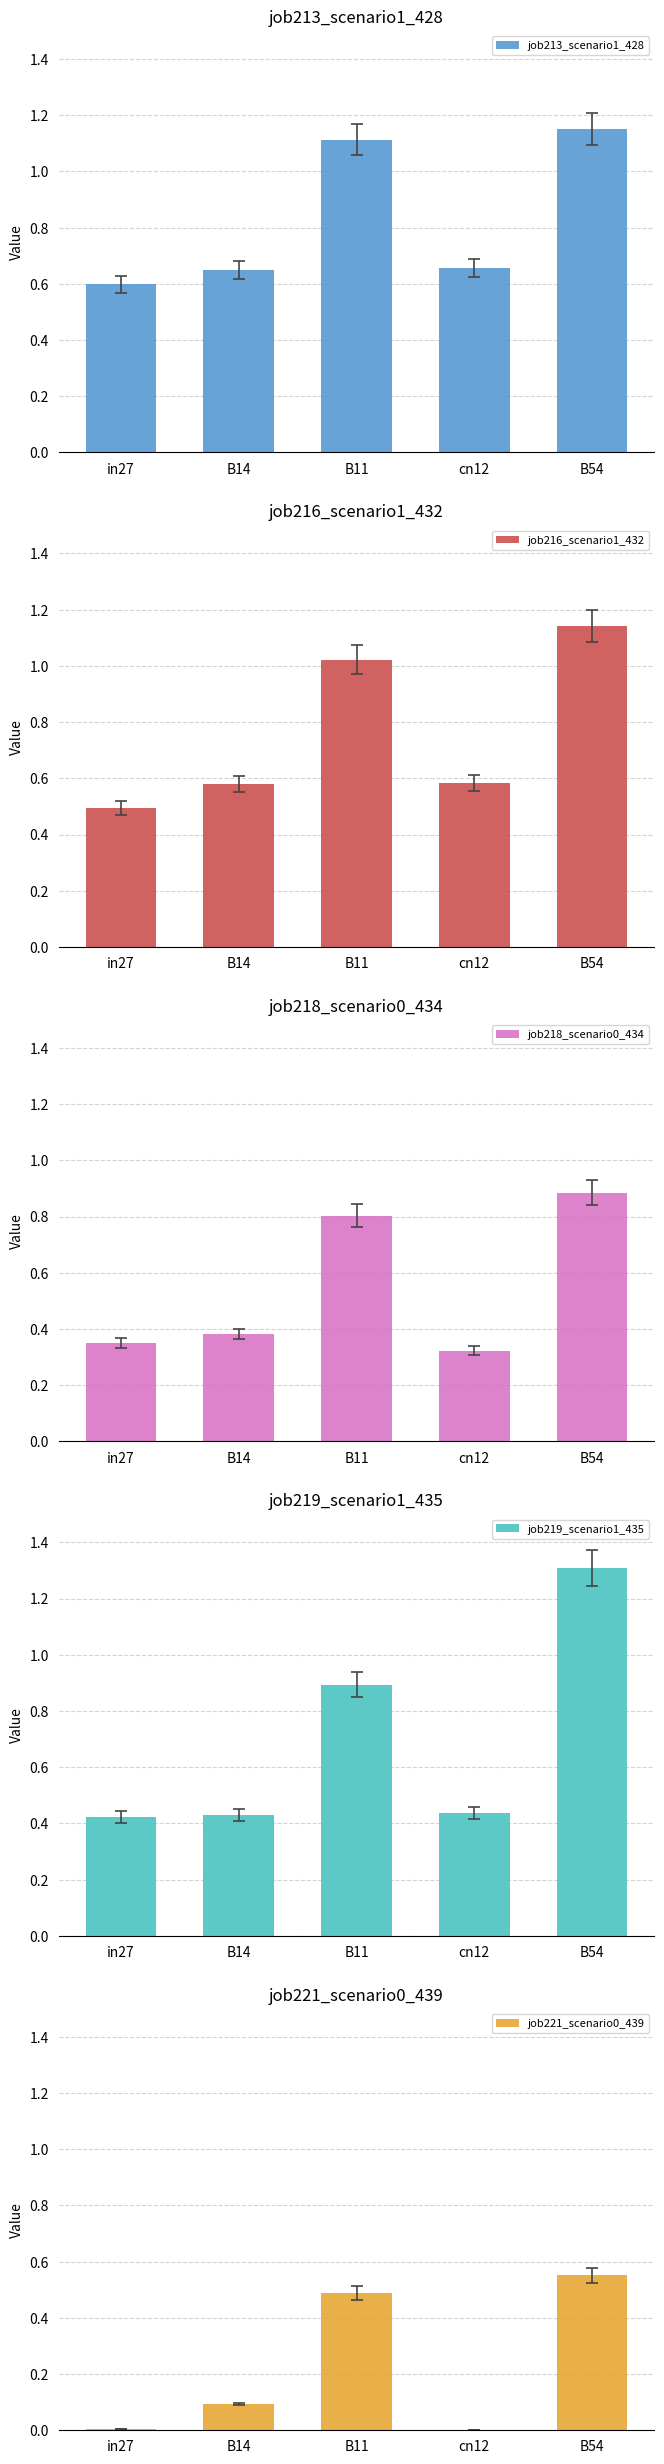

What is the average value of the job219_scenario1_435 series?

0.7